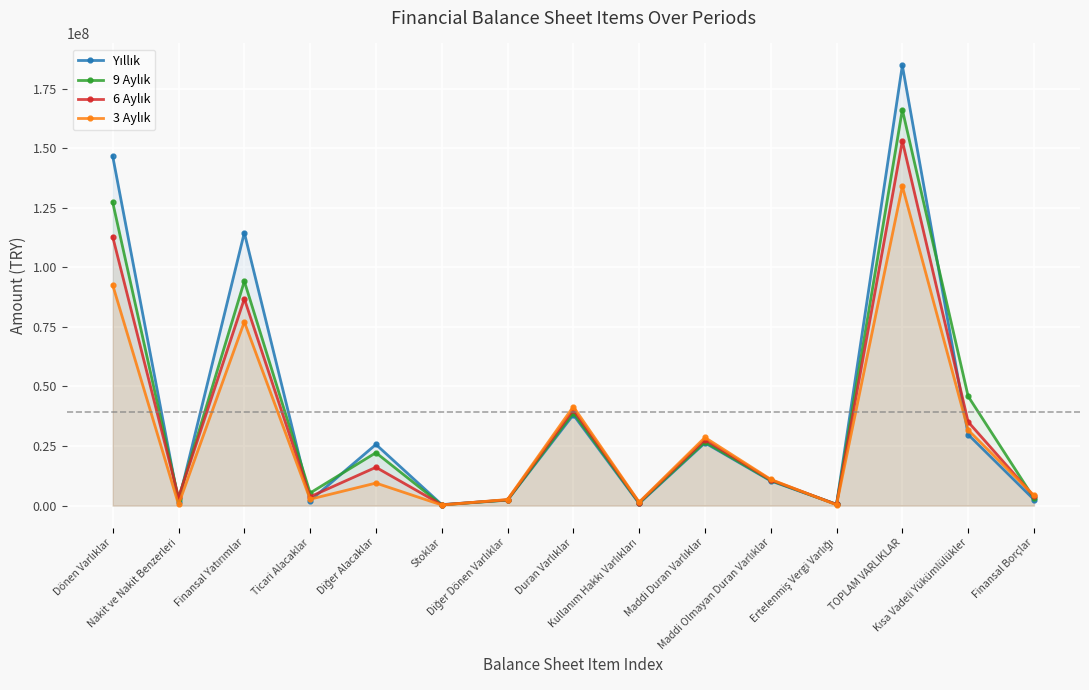

How many data points in 6 Aylık are less than 10789465?

7